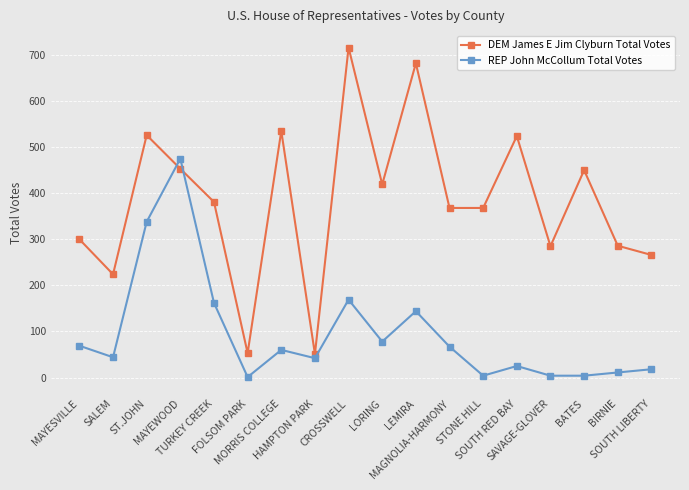

What position from the left is LORING?

10